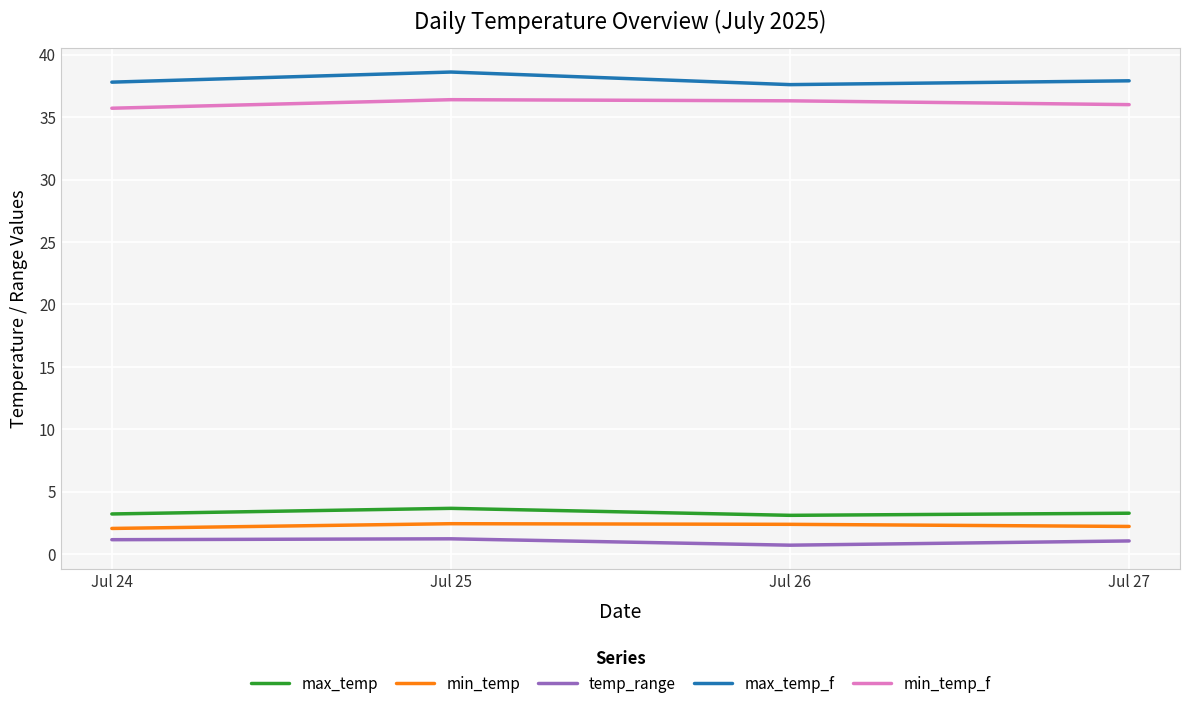

Rank the series at Jul 27 from lowest to highest value.

temp_range, min_temp, max_temp, min_temp_f, max_temp_f